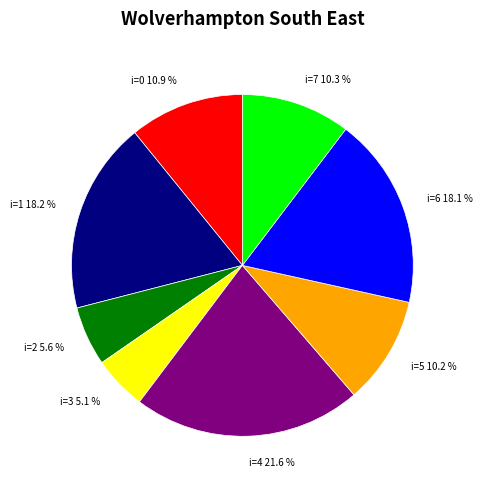

How many slices are in this pie chart?

8